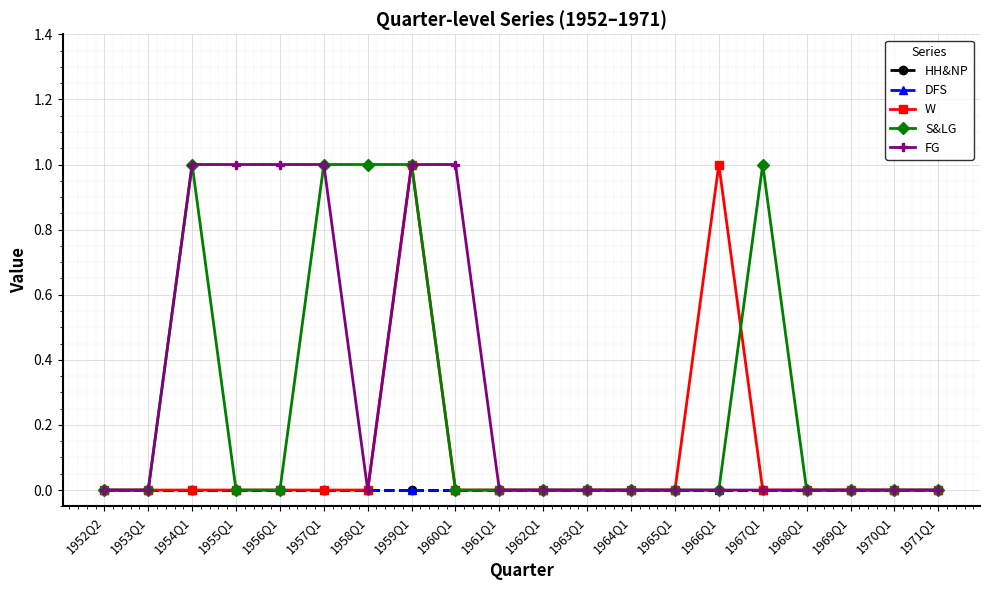

Does the chart have visible grid lines?

Yes